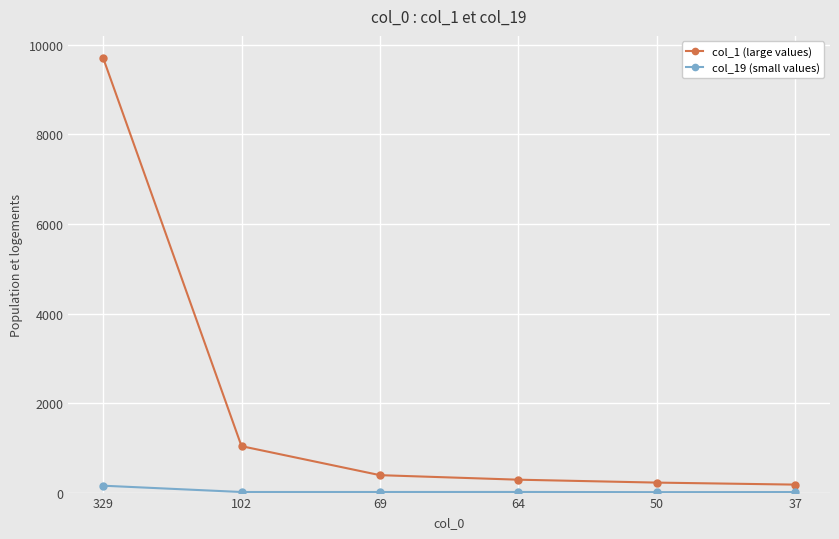

What is the value of the col_19 (small values) point at the 5th from the left?

10